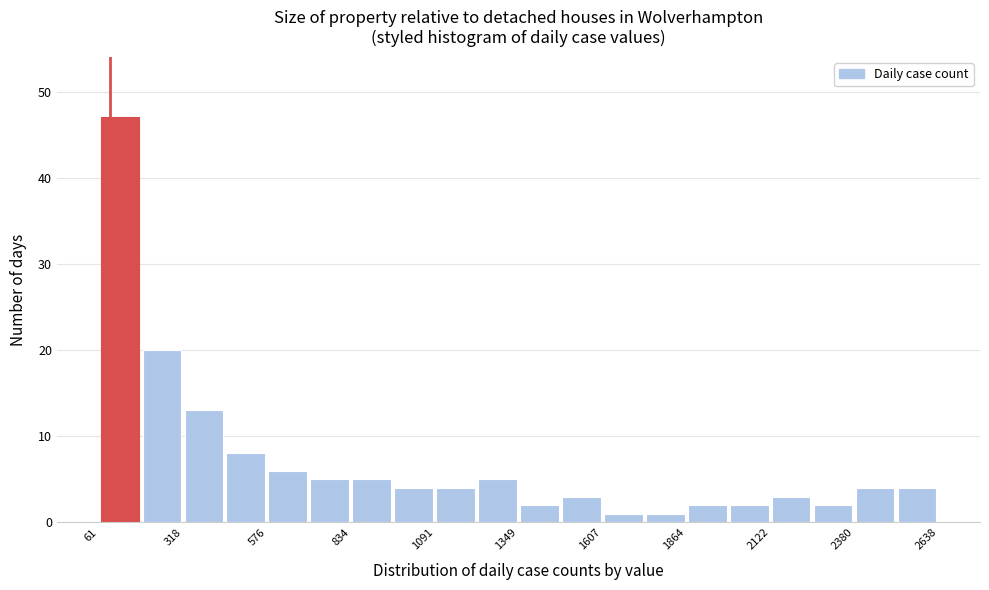

Around what value on the x-axis is the tallest bar? Give the approximate position of its centre, as read against the axis.

150